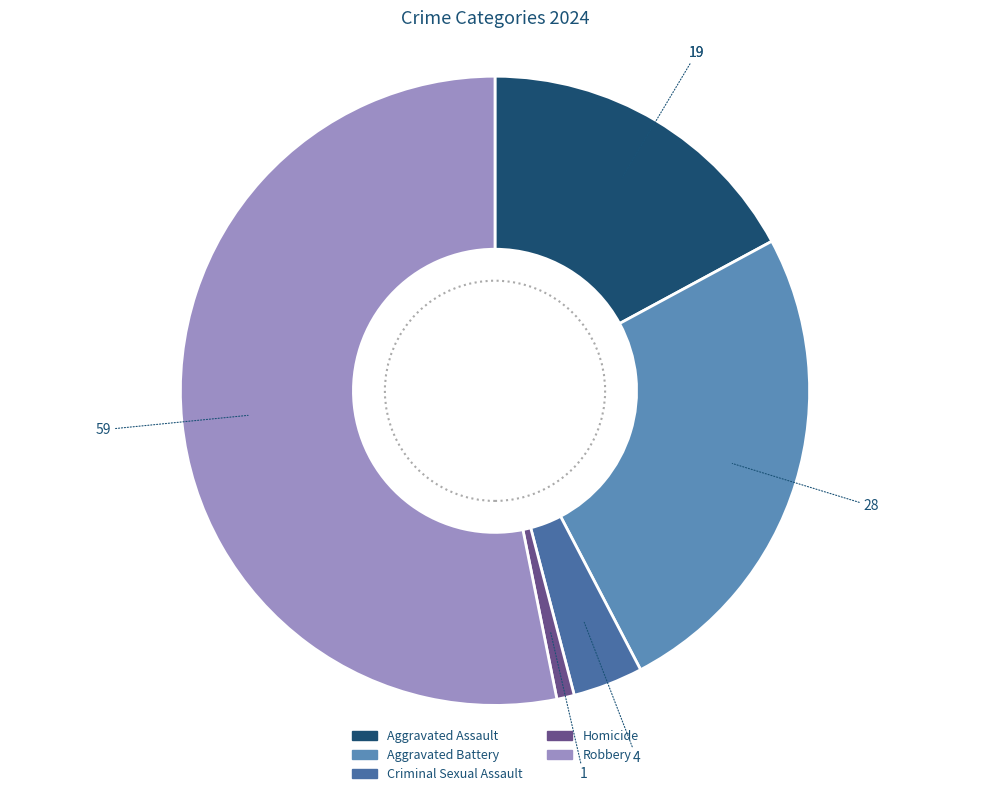

How many slices are in this pie chart?

5